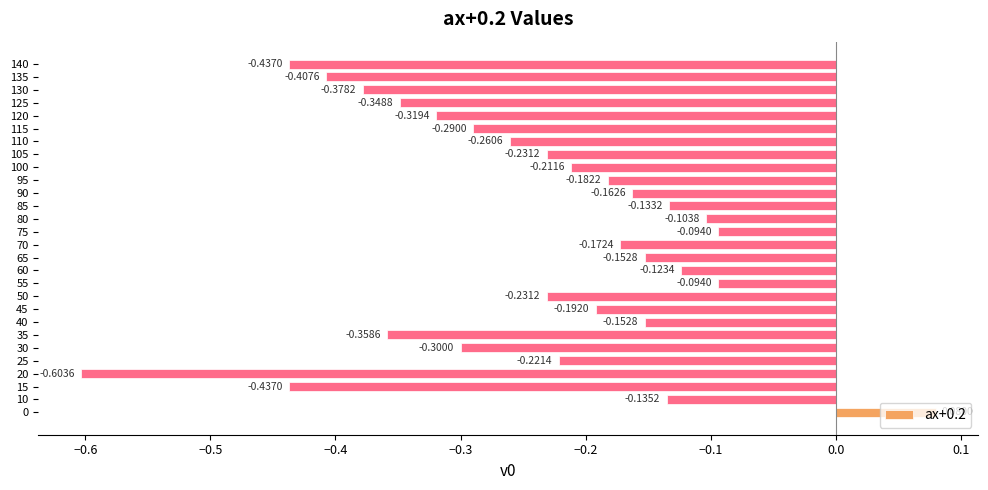

Between 130 and 55, which is larger?

55